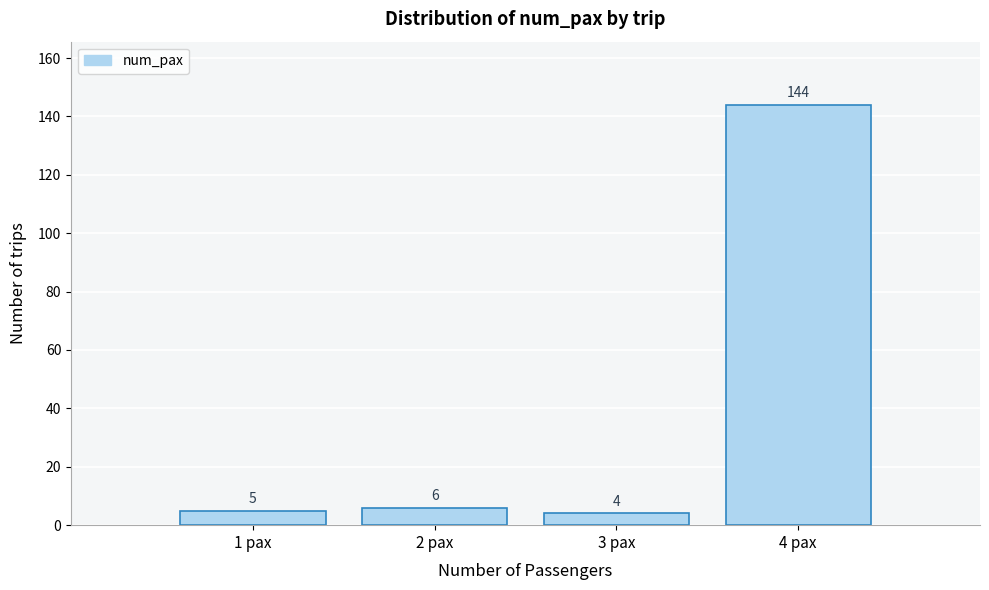

Reading left to right, list every bar in this chart as the range it spans on the x-axis followed by its height.

0.5 to 1.5: 5
1.5 to 2.5: 6
2.5 to 3.5: 4
3.5 to 4.5: 144